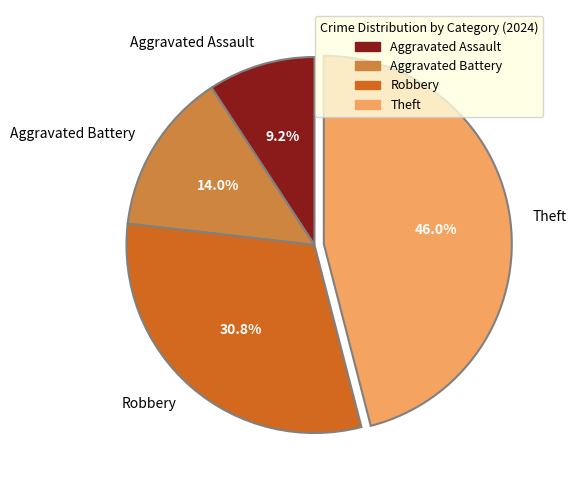

Do Robbery and Aggravated Assault together represent more than half of the pie?

No